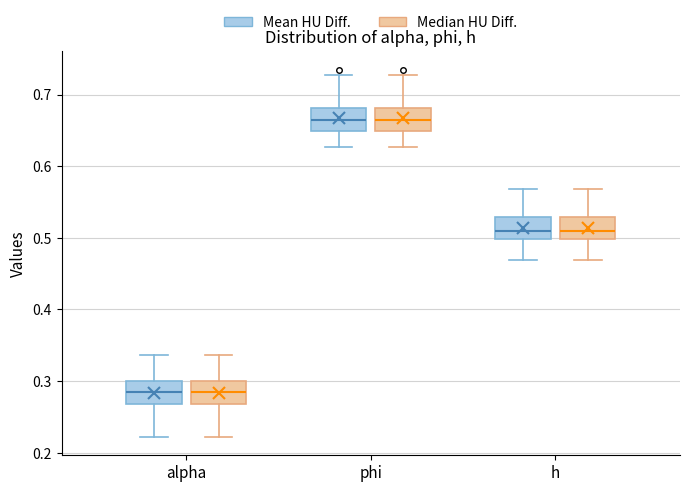

Where does the upper whisker of the box for h (Median HU Diff.) end on the y-axis? The values are not printed on the chart, so give them approximately, as read against the axis.

0.57